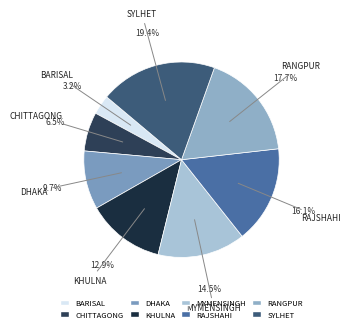

What is the smallest slice in the pie chart?

BARISAL